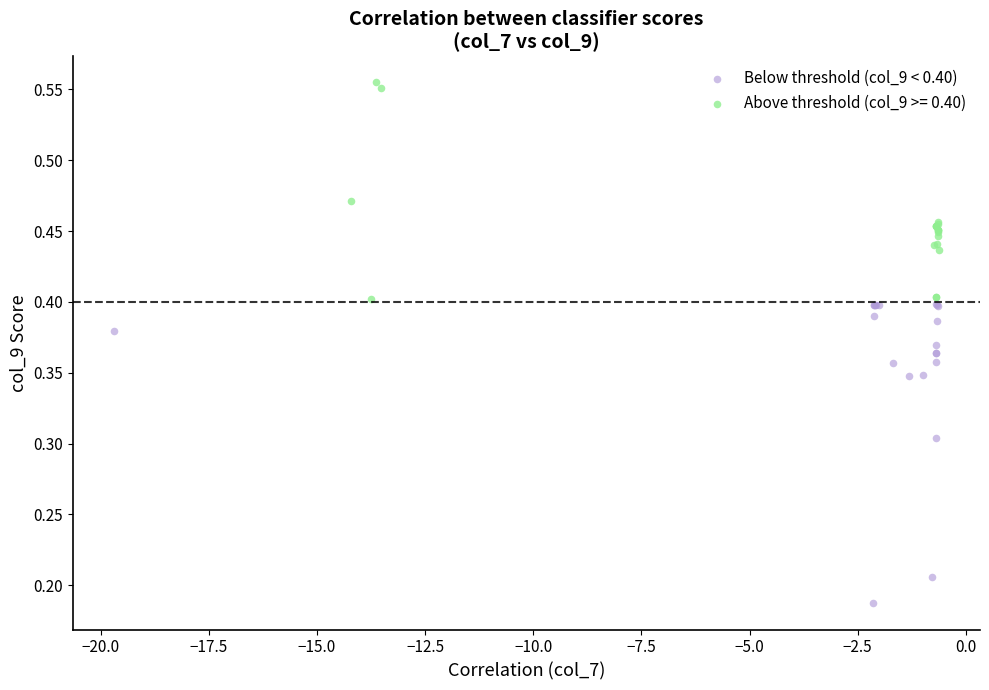

Which series has the widest spread of Y values?

Below threshold (col_9 < 0.40)